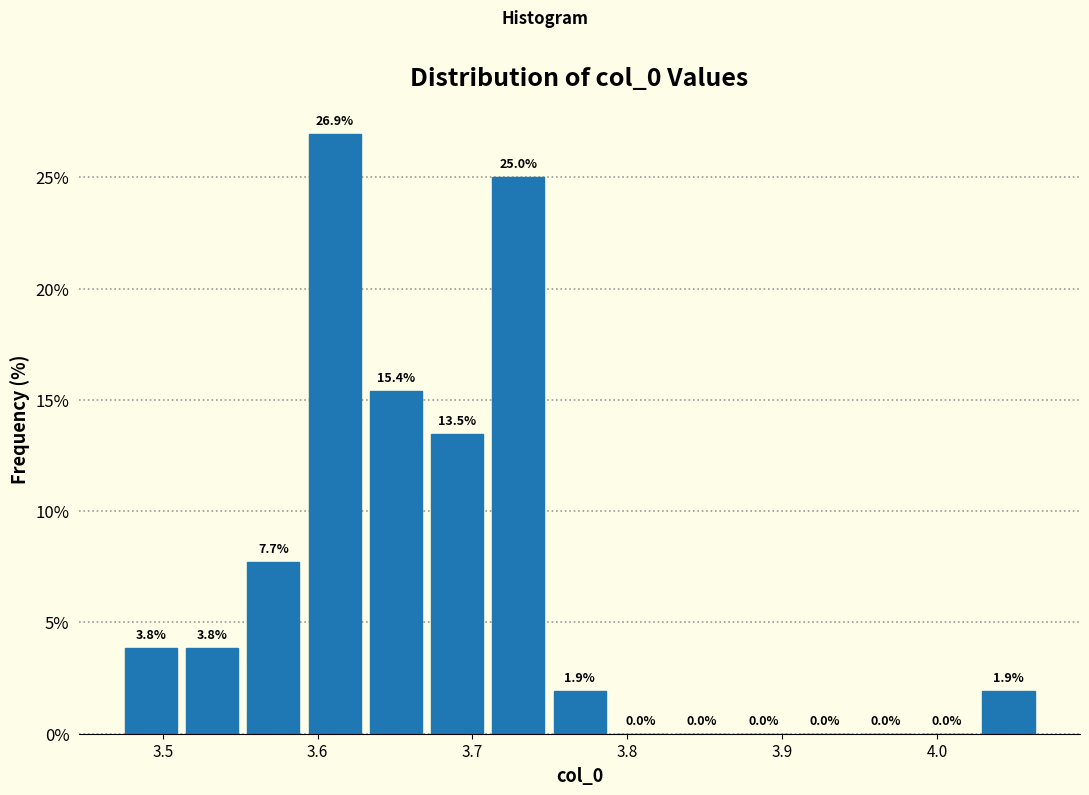

Around what value on the x-axis is the tallest bar? Give the approximate position of its centre, as read against the axis.

3.61